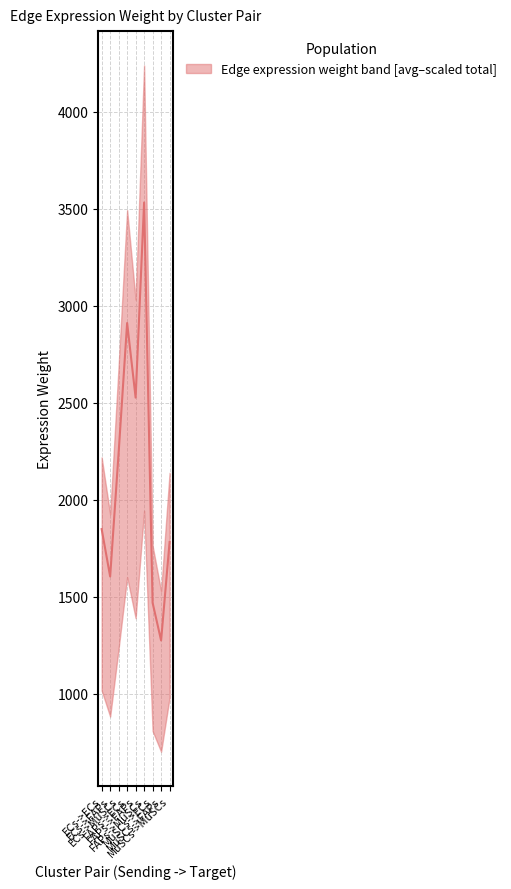

How many lines are shown in the chart?

1